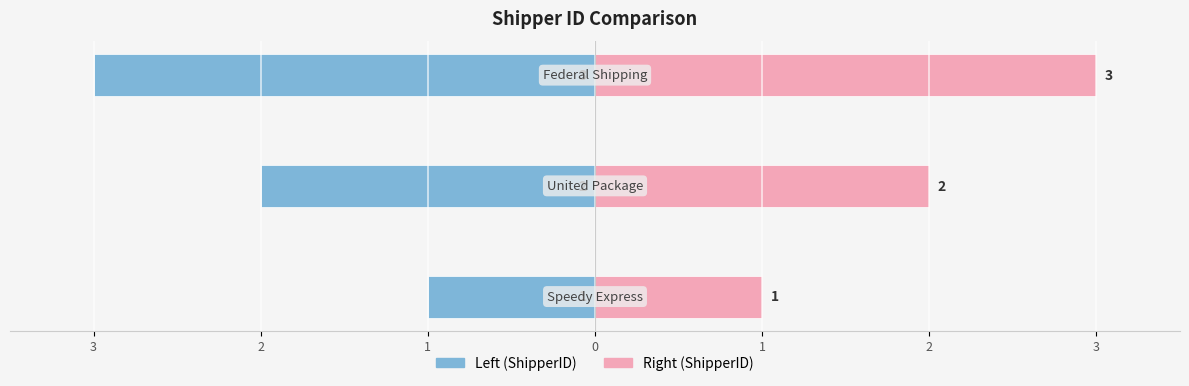

How many Right (ShipperID) values are between 1 and 3?

3